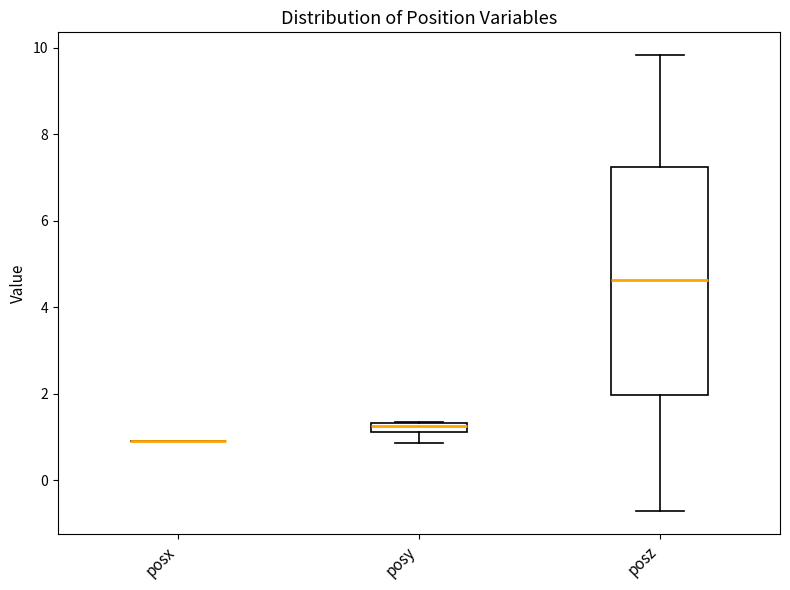

Which box is the tallest, from its lower edge to its upper edge?

posz